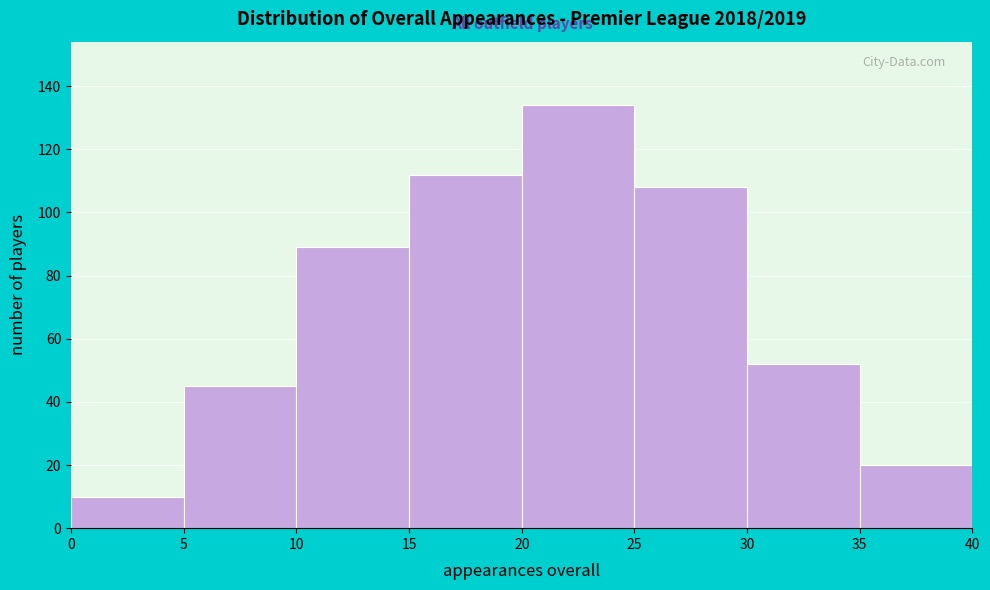

What is the height of the bar covering 10 to 15 on the x-axis? The values are not printed on the chart, so give them approximately, as read against the axis.

90